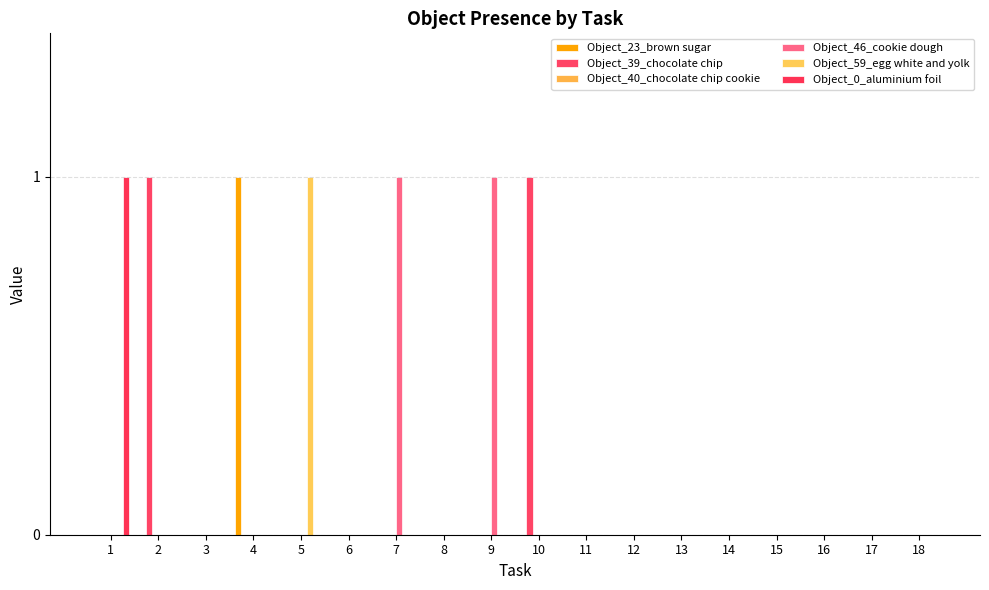

Reading left to right, list all the values displayed in this chart.

Object_23_brown sugar: 1=0	2=0	3=0	4=1	5=0	6=0	7=0	8=0	9=0	10=0	11=0	12=0	13=0	14=0	15=0	16=0	17=0	18=0
Object_39_chocolate chip: 1=0	2=1	3=0	4=0	5=0	6=0	7=0	8=0	9=0	10=1	11=0	12=0	13=0	14=0	15=0	16=0	17=0	18=0
Object_40_chocolate chip cookie: 1=0	2=0	3=0	4=0	5=0	6=0	7=0	8=0	9=0	10=0	11=0	12=0	13=0	14=0	15=0	16=0	17=0	18=0
Object_46_cookie dough: 1=0	2=0	3=0	4=0	5=0	6=0	7=1	8=0	9=1	10=0	11=0	12=0	13=0	14=0	15=0	16=0	17=0	18=0
Object_59_egg white and yolk: 1=0	2=0	3=0	4=0	5=1	6=0	7=0	8=0	9=0	10=0	11=0	12=0	13=0	14=0	15=0	16=0	17=0	18=0
Object_0_aluminium foil: 1=1	2=0	3=0	4=0	5=0	6=0	7=0	8=0	9=0	10=0	11=0	12=0	13=0	14=0	15=0	16=0	17=0	18=0